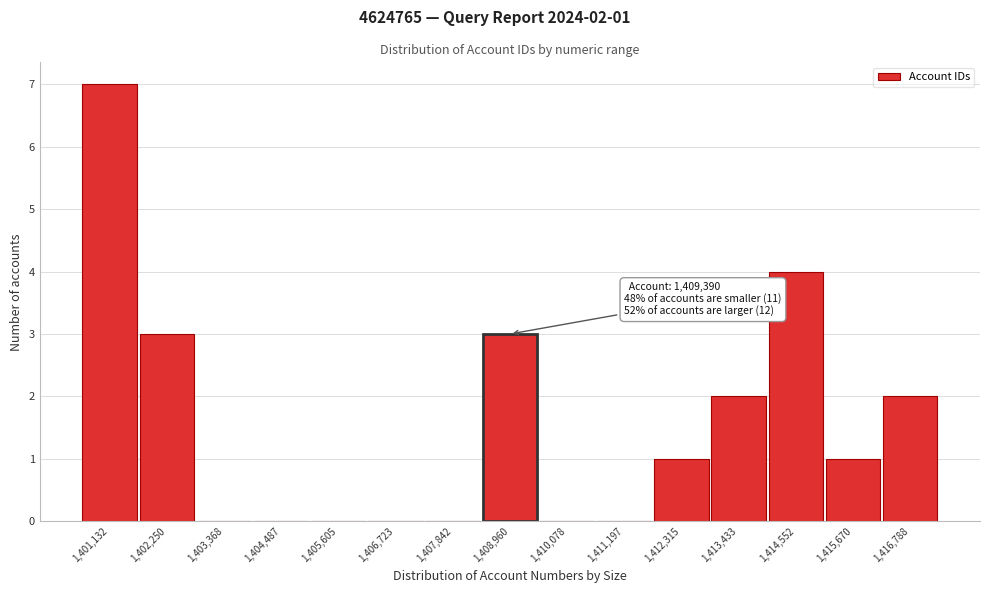

Reading right to left, extract all data points from this chart.

1,416,788=2	1,415,670=1	1,414,552=4	1,413,433=2	1,412,315=1	1,411,197=0	1,410,078=0	1,408,960=3	1,407,842=0	1,406,723=0	1,405,605=0	1,404,487=0	1,403,368=0	1,402,250=3	1,401,132=7